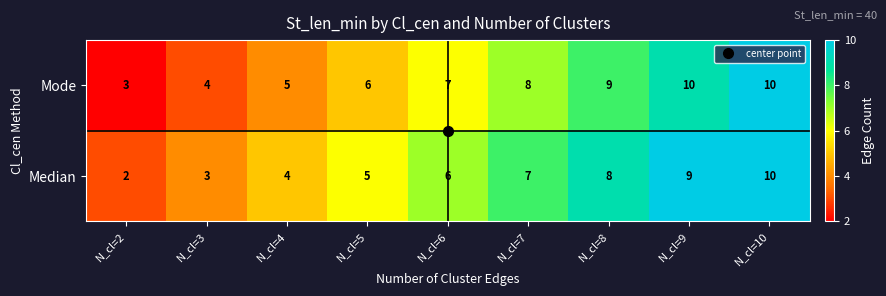

Which series has the largest range (max minus min)?

Median